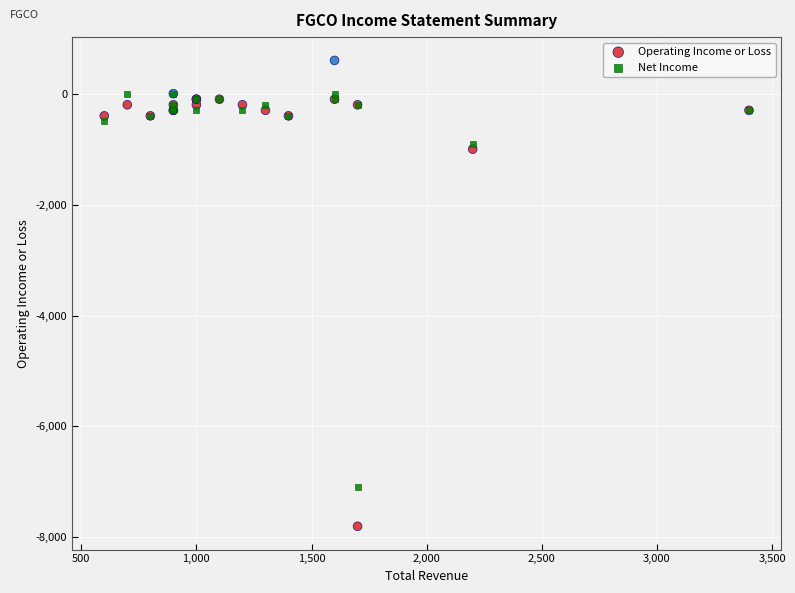

Which series contains the highest Y value?

Operating Income or Loss